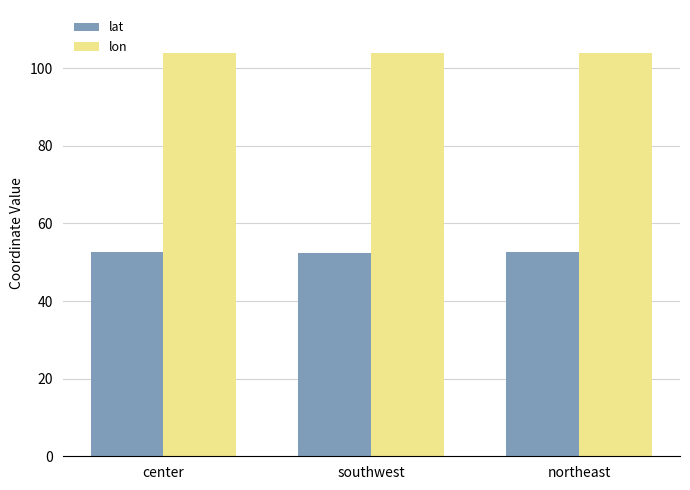

At northeast, list the series in order from smallest to largest.

lat, lon